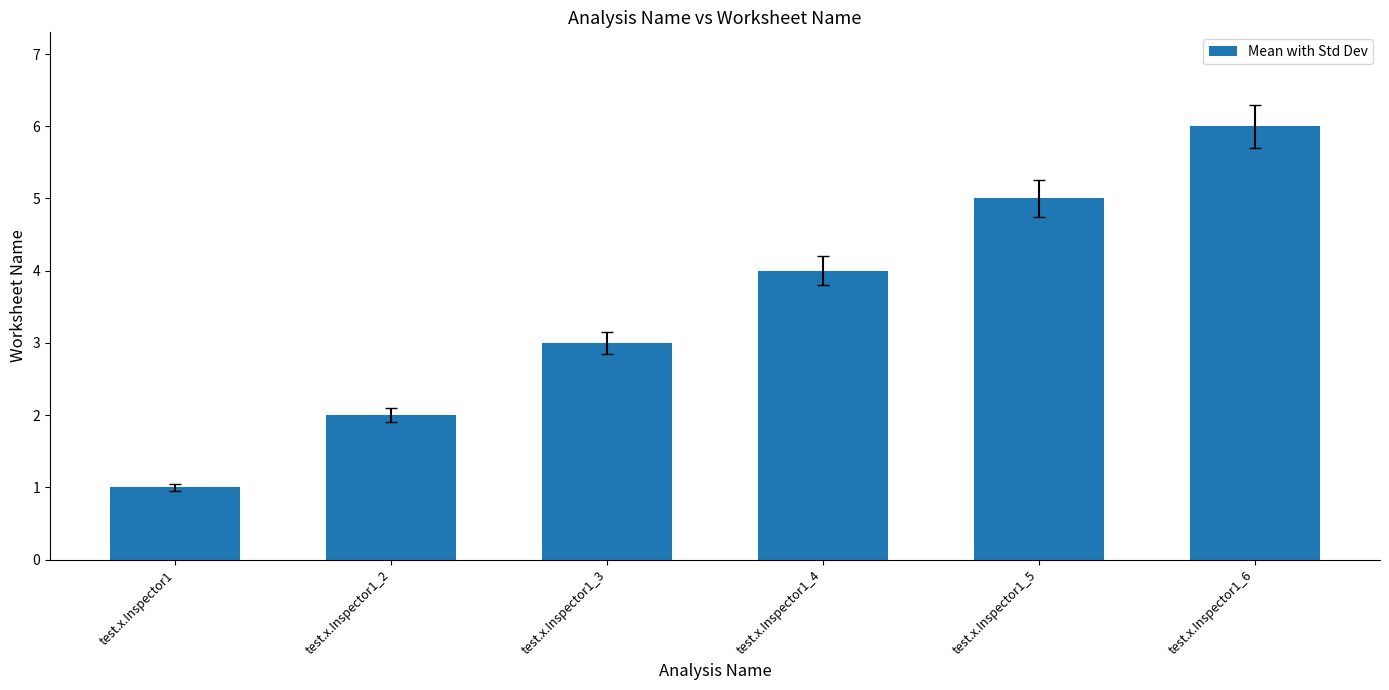

Which label corresponds to the smallest value in the chart?

test.x.Inspector1